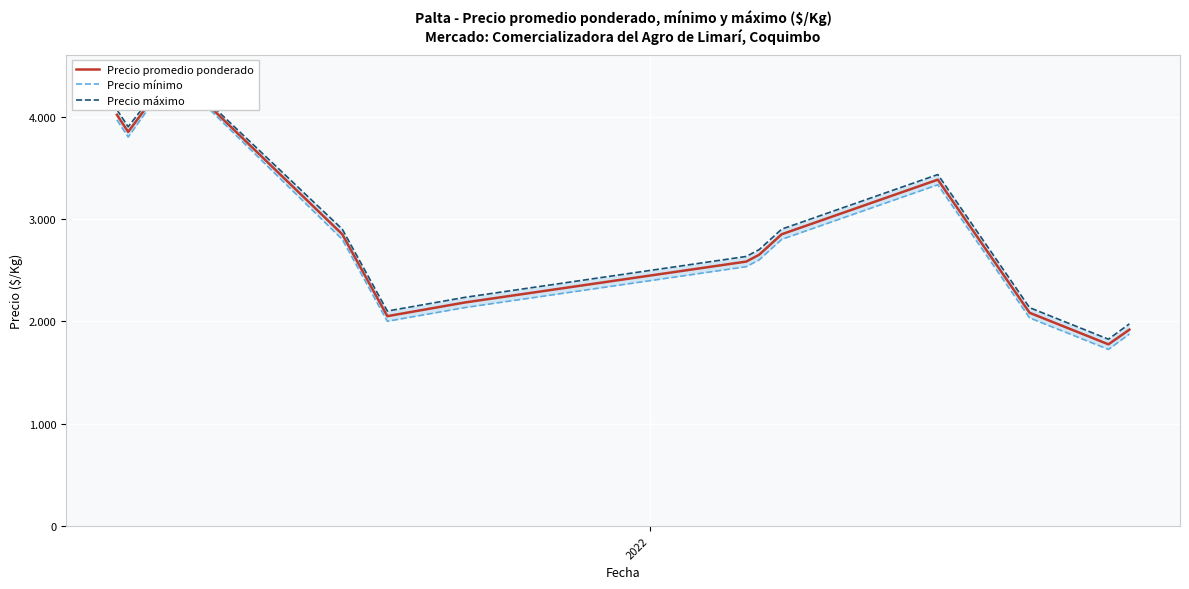

What is the value of the Precio mínimo point at the 9th from the left?

2800.0